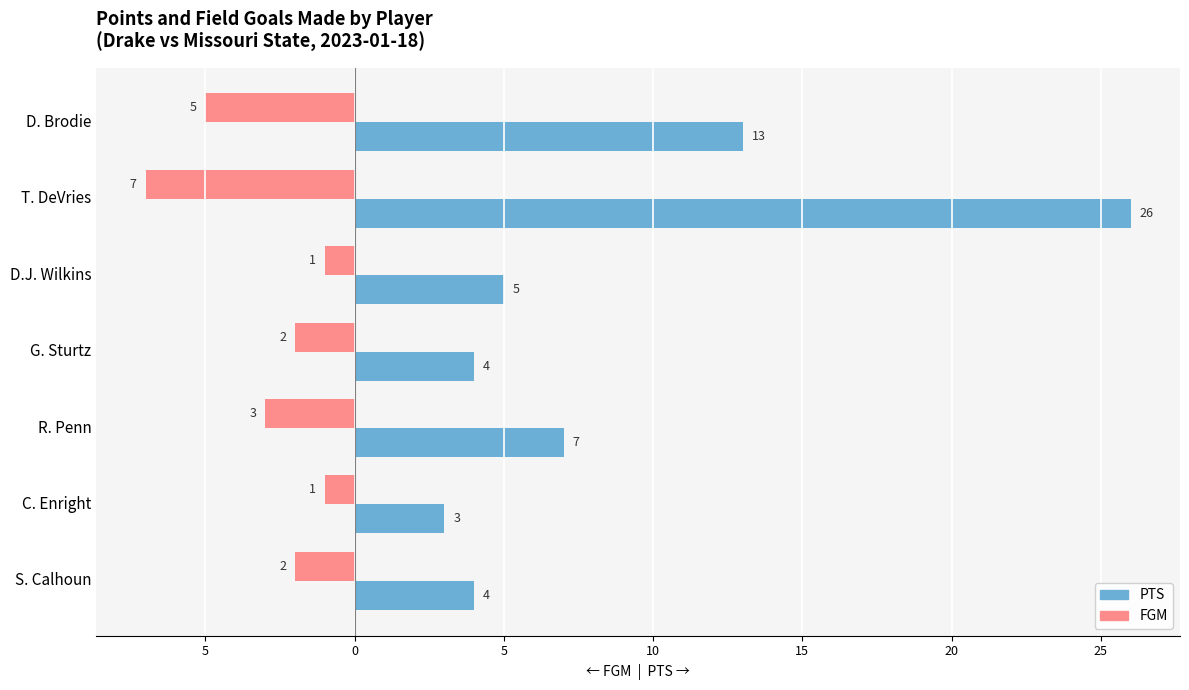

What is the minimum value shown in the chart?

-7